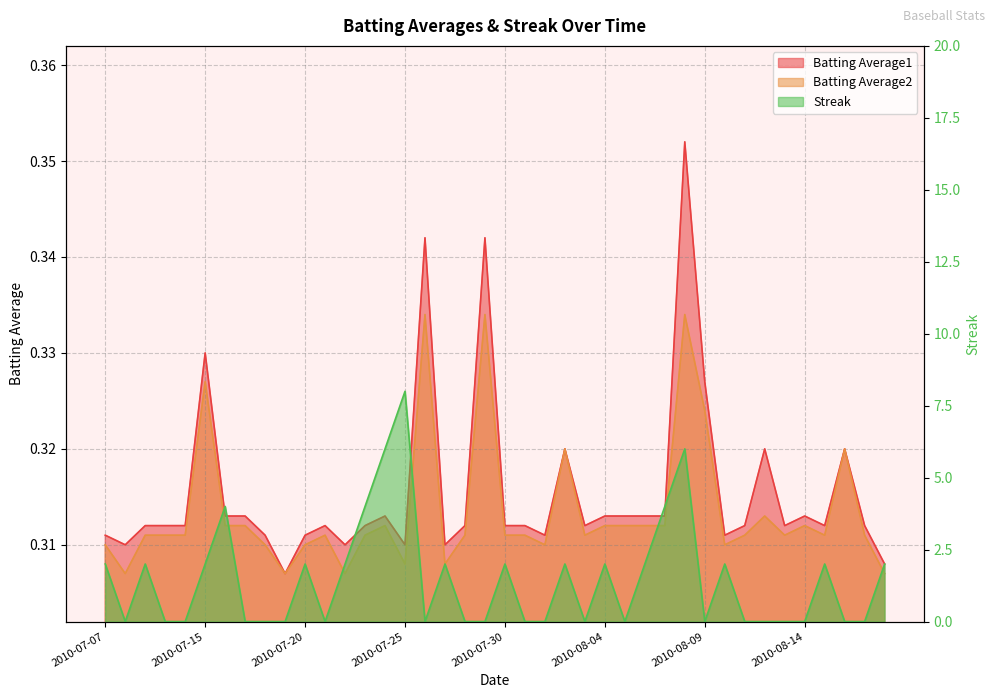

True or false: Batting Average1 and Batting Average2 intersect in this chart.

False